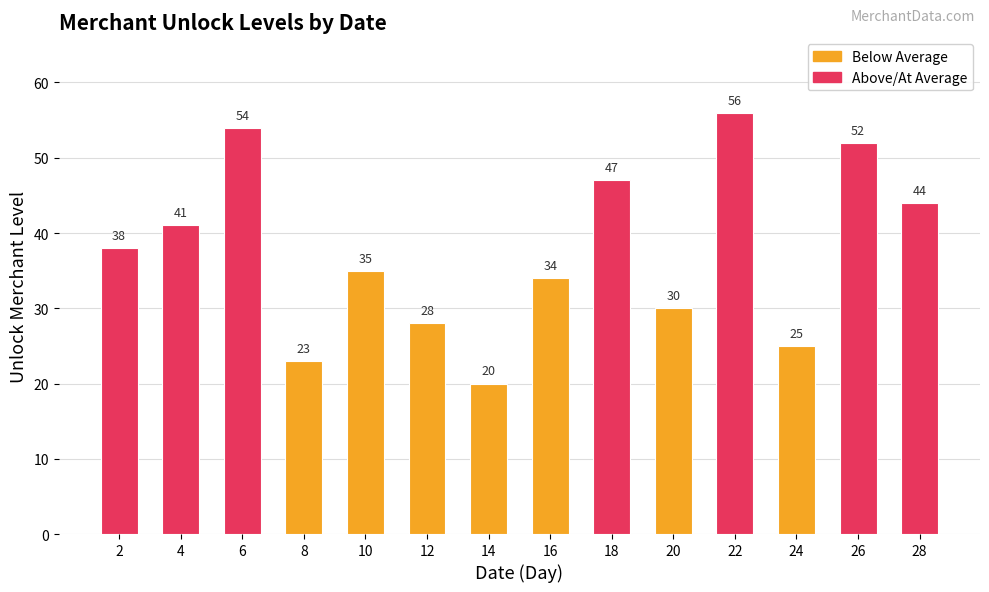

Reading left to right, extract all data points from this chart.

38	41	54	23	35	28	20	34	47	30	56	25	52	44